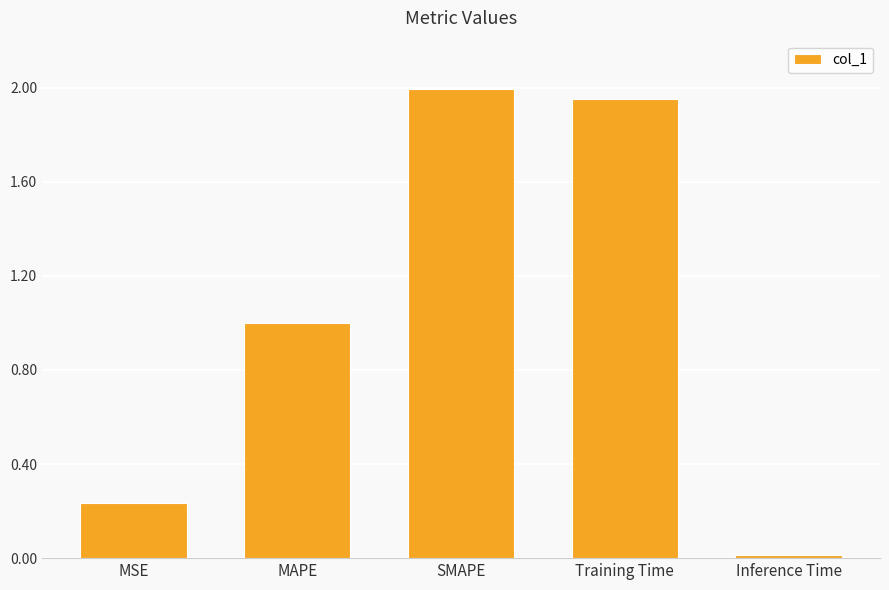

What is the sum of the values at SMAPE and Training Time?

3.9